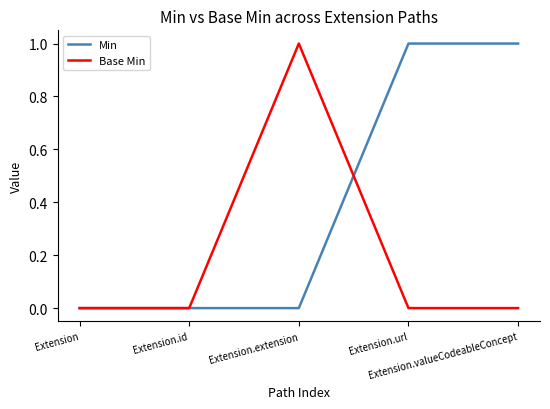

Rank the series by their average value, from highest to lowest.

Min, Base Min